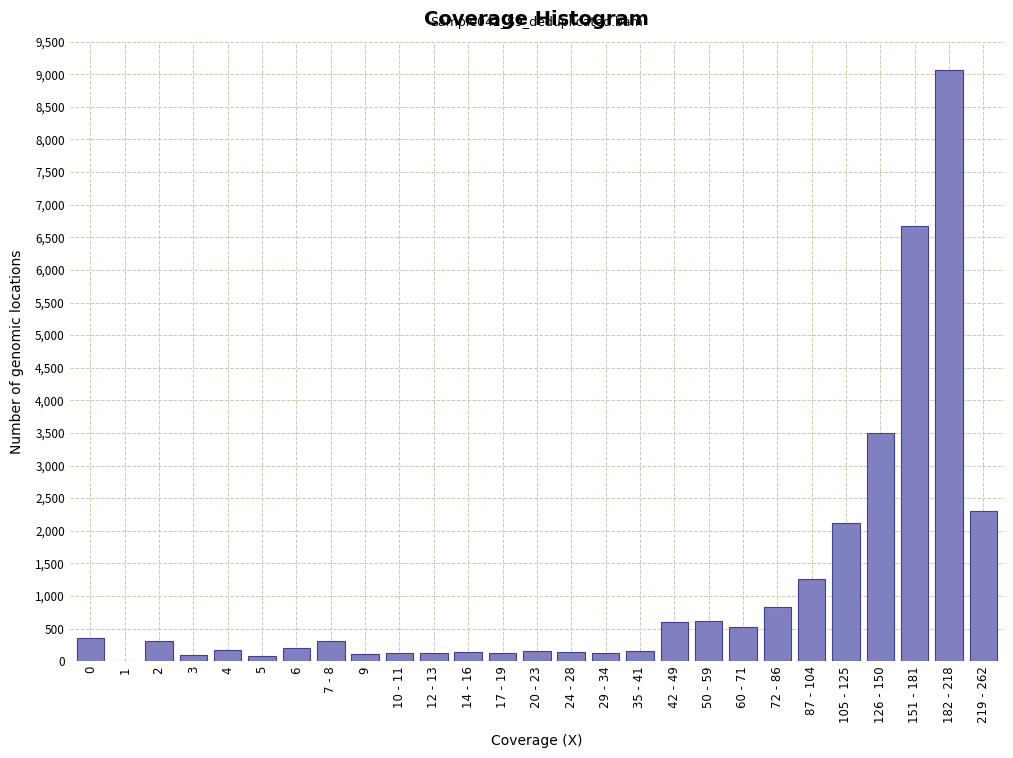

What is the sum of all values?

30230